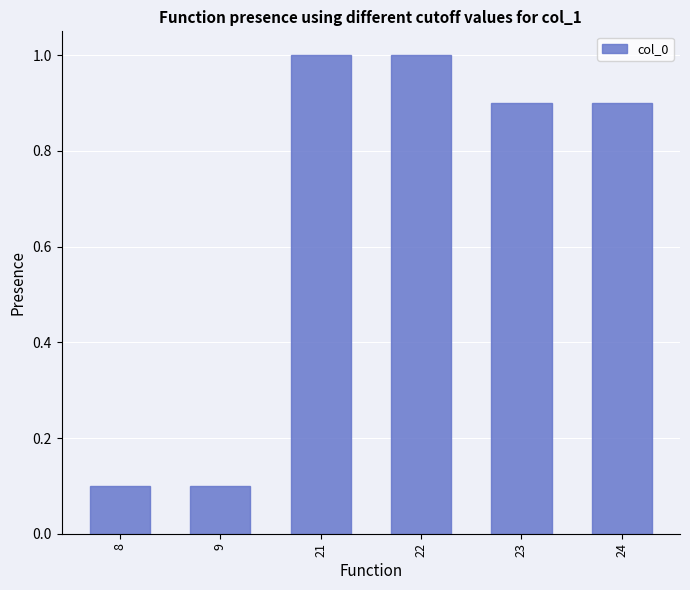

How many bars are there in total?

6